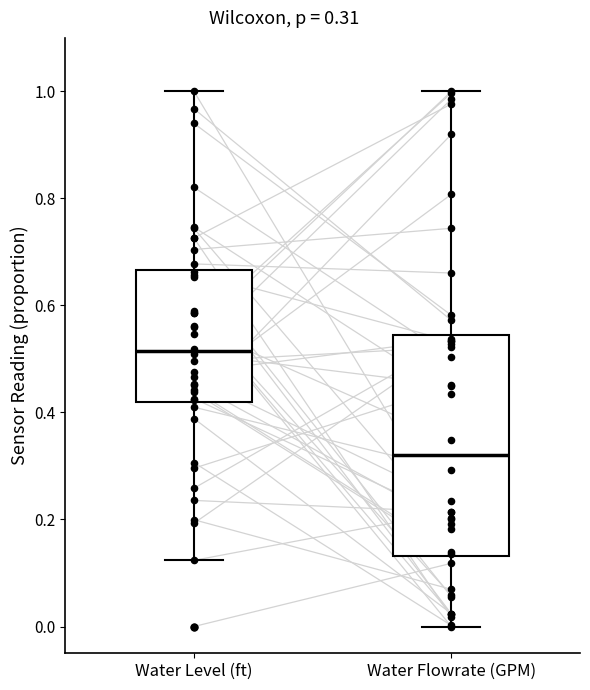

Which box is the tallest, from its lower edge to its upper edge?

Water Flowrate (GPM)